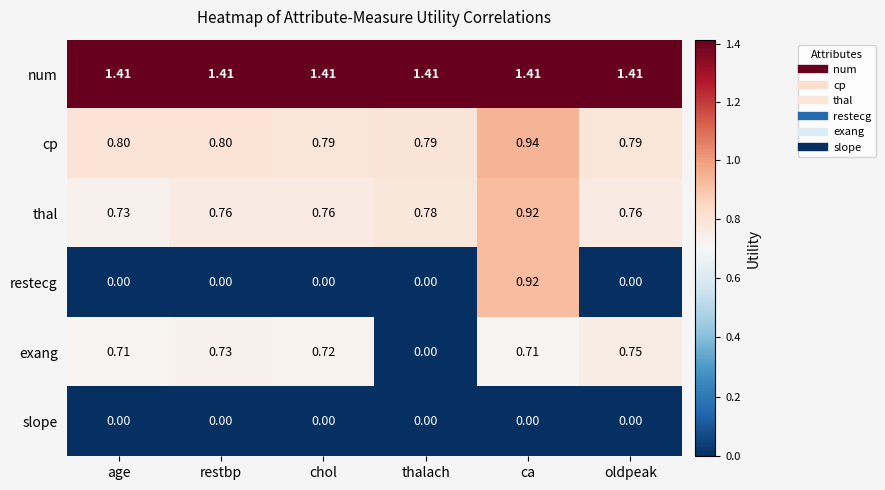

At which category is the sum across all series the highest?

ca